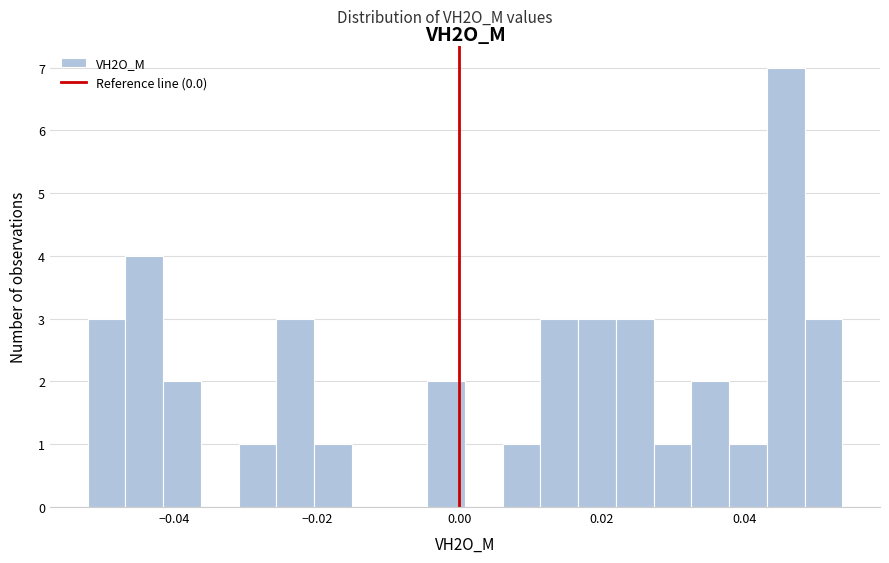

Around what value on the x-axis is the tallest bar? Give the approximate position of its centre, as read against the axis.

0.046